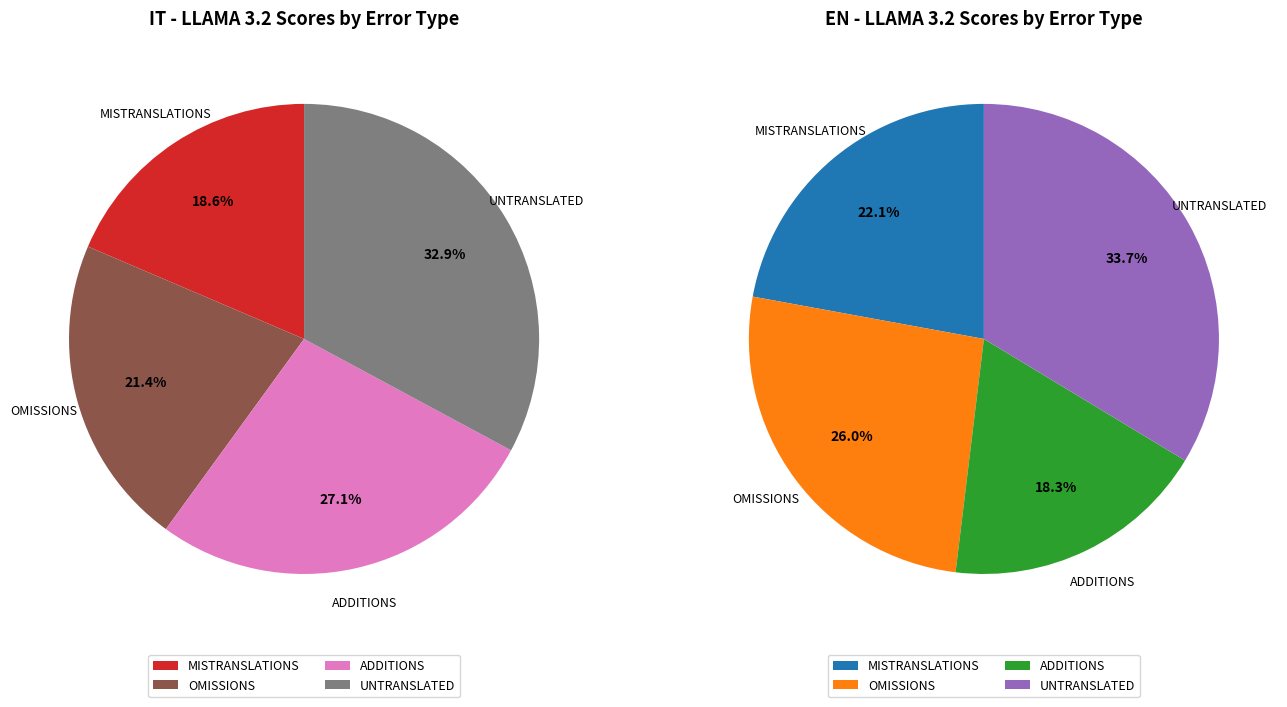

How many segments does this pie chart have?

4